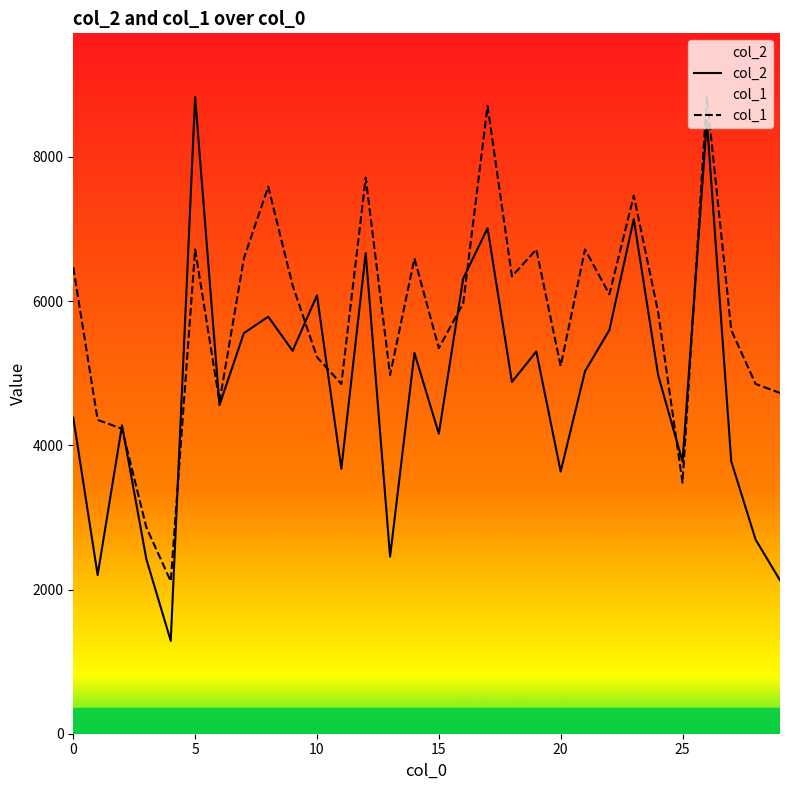

In col_1, how many points are lower than both neighbors (excluding endpoints)?

9